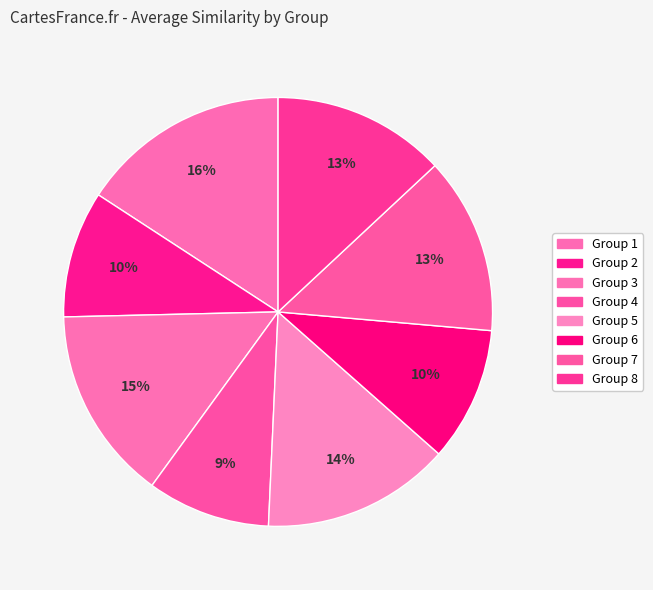

What percentage is NOT represented by Group 5?

85.8%